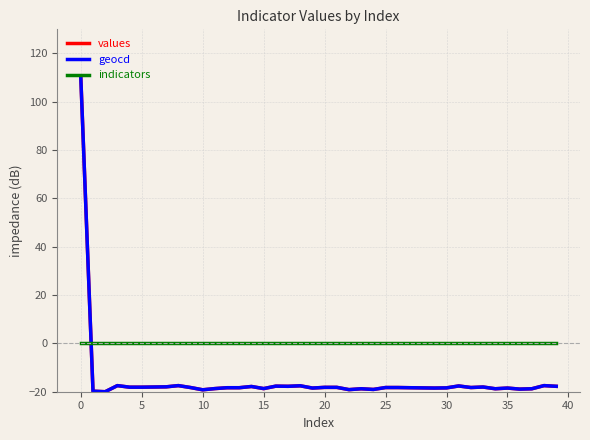

How many distinct data groups are displayed?

3